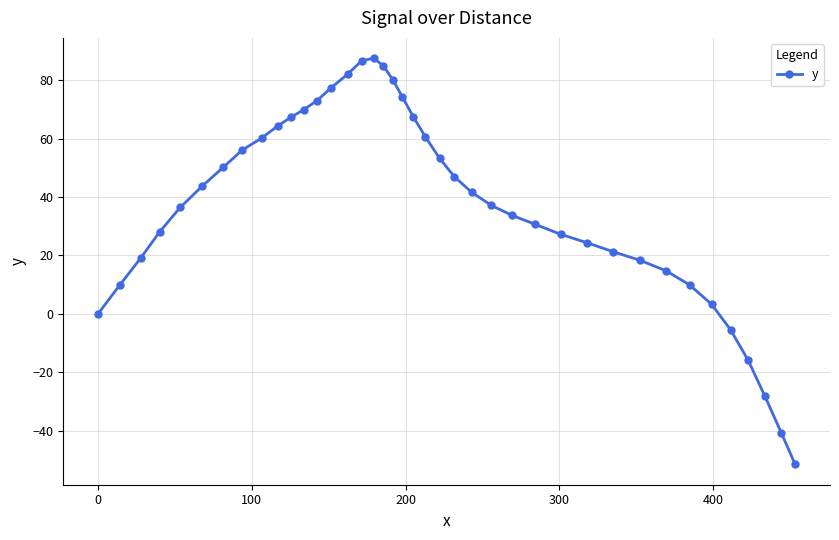

What is the average value?

37.5